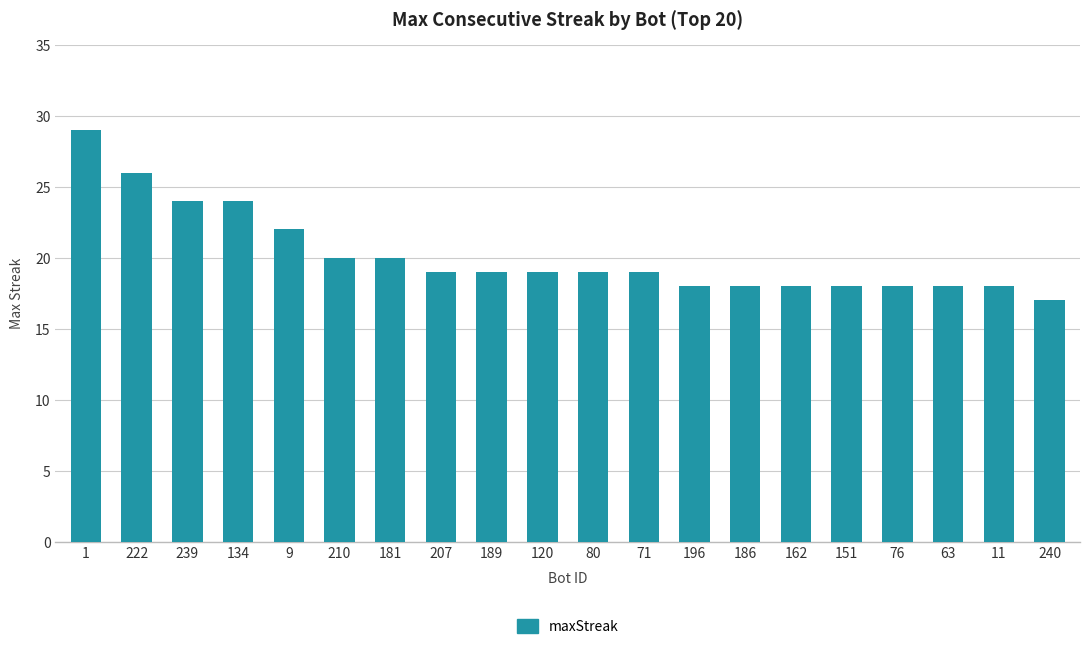

Which has a higher value, 210 or 11?

210